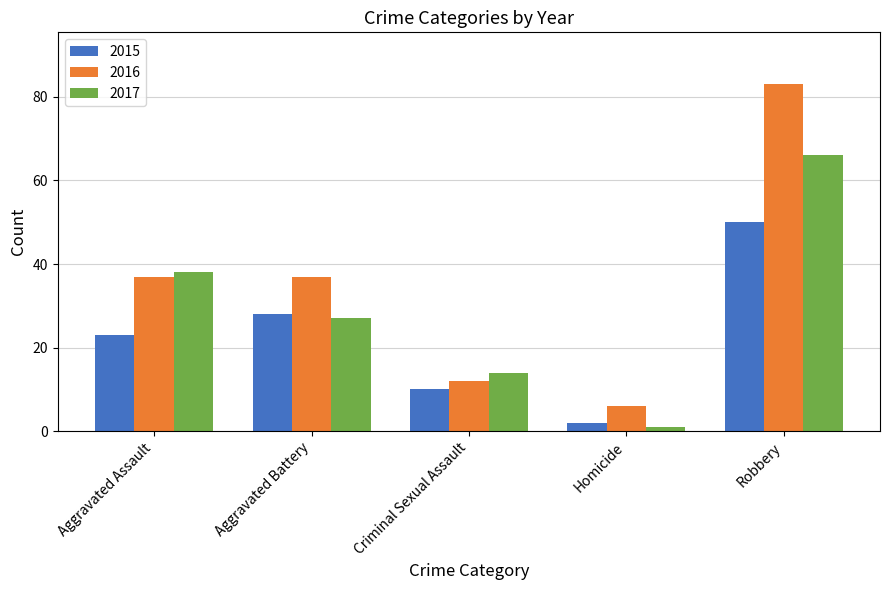

Where is 2017 nearest to the value 33?

Aggravated Assault